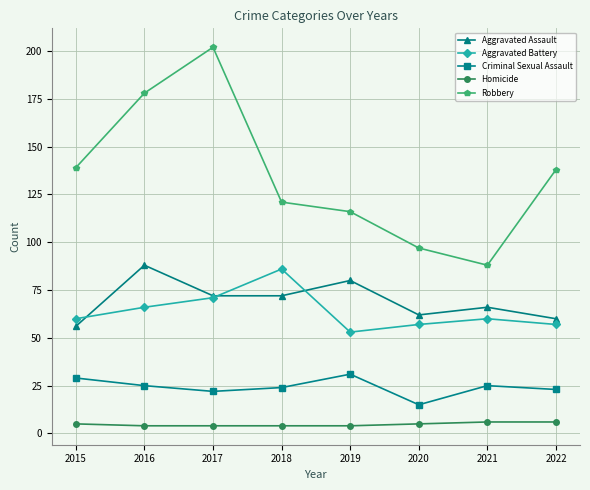

Does the chart display data point markers on the line(s)?

Yes